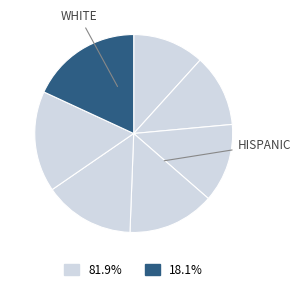

To the nearest percent, what is the difference between the largest and smallest slice percentages?

6%